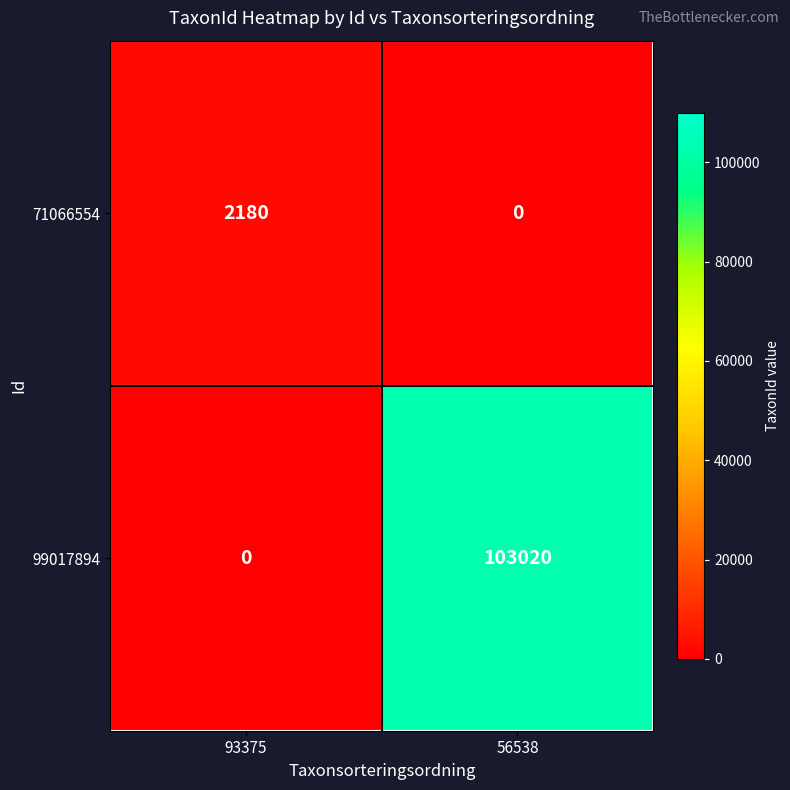

The 71066554 series shows -706 at 56538. True or false?

False